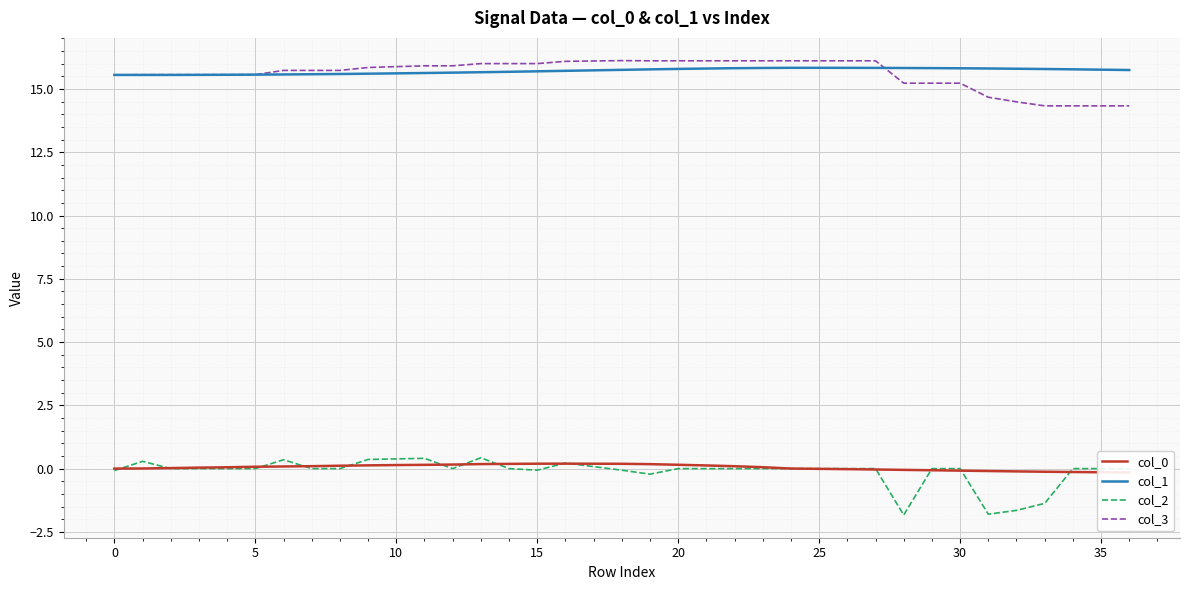

What are all the series names shown in the legend?

col_0, col_1, col_2, col_3